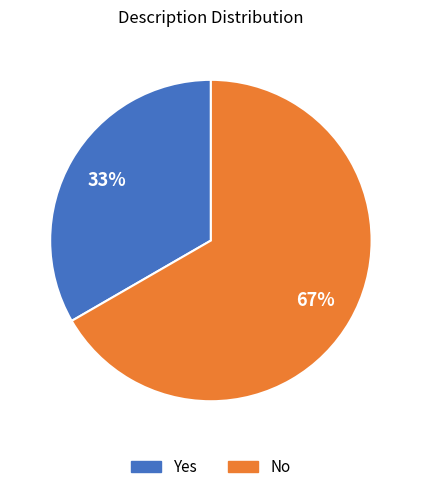

What percentage is the No slice, to the nearest percent?

67%